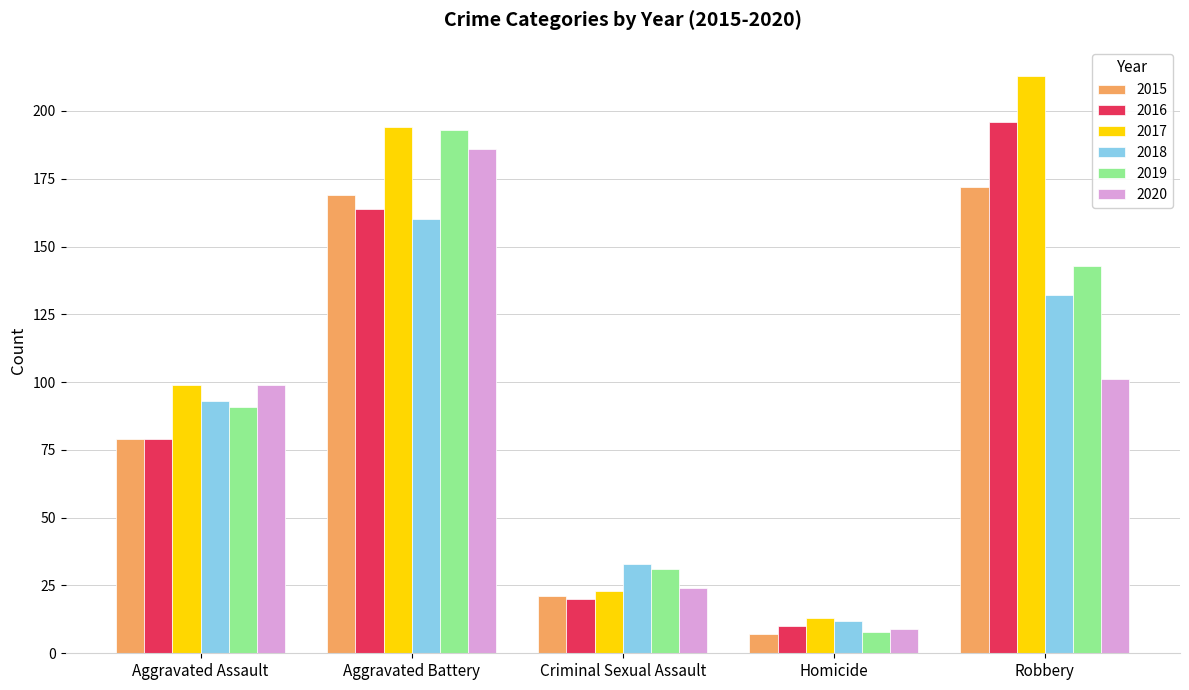

The value of 2020 at Homicide is 9. True or false?

True